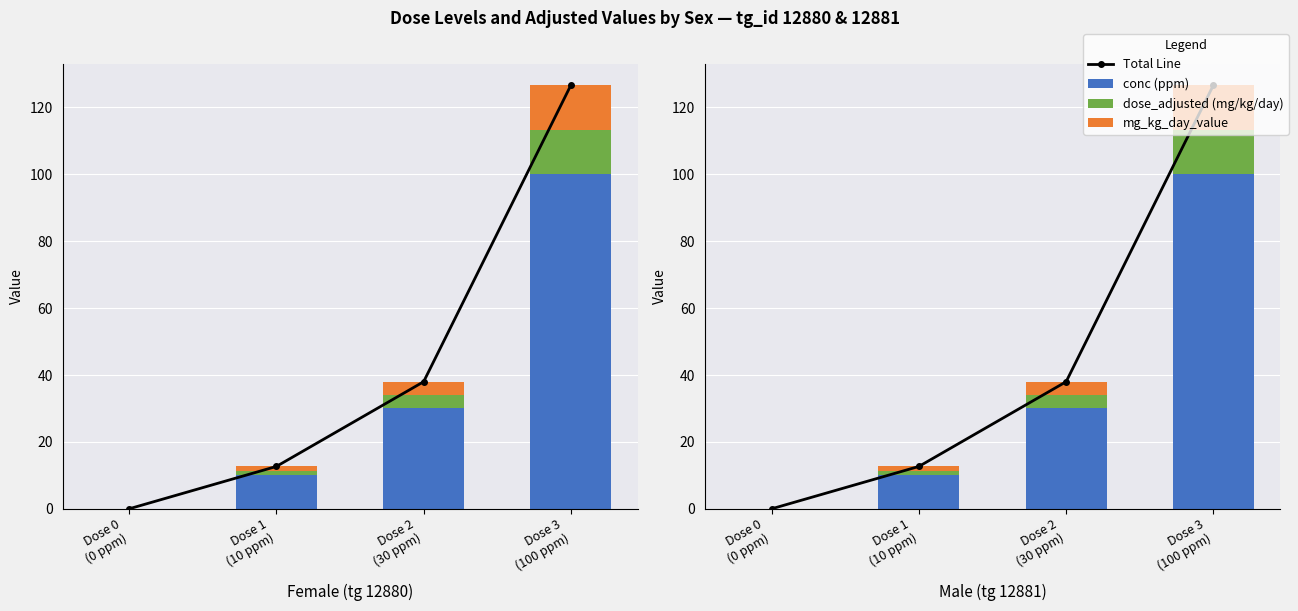

What is the value of the mg_kg_day_value bar at the 3rd from the left?

4.0